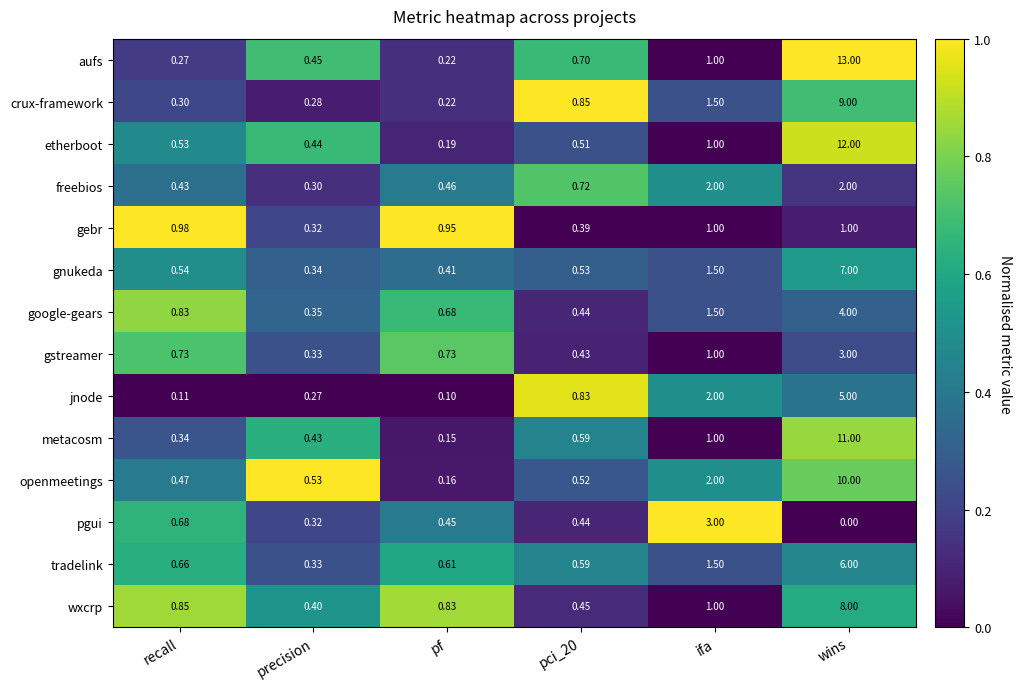

At how many categories does at least one series exceed 0?

6